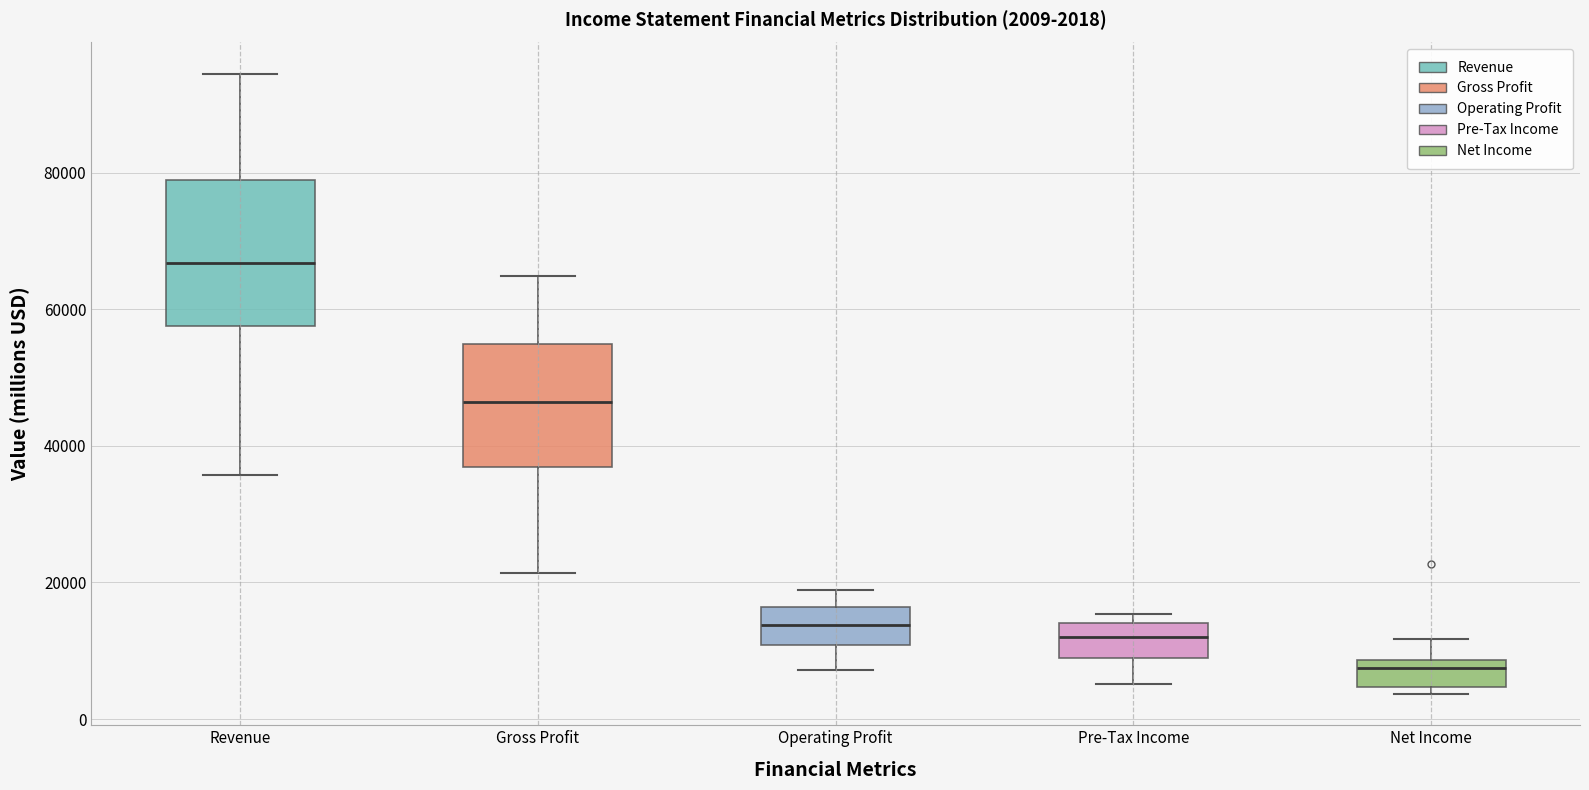

Which box is the tallest, from its lower edge to its upper edge?

Revenue